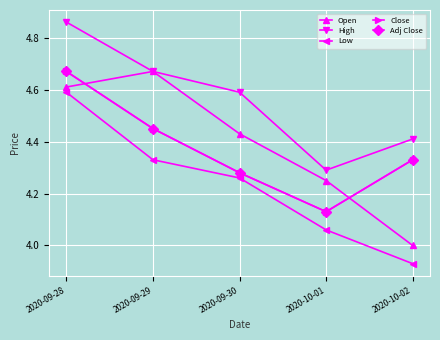

Reading right to left, what are all the values shown in this chart?

Open: 2020-10-02=4.0	2020-10-01=4.2	2020-09-30=4.4	2020-09-29=4.7	2020-09-28=4.6
High: 2020-10-02=4.4	2020-10-01=4.3	2020-09-30=4.6	2020-09-29=4.7	2020-09-28=4.9
Low: 2020-10-02=3.9	2020-10-01=4.1	2020-09-30=4.3	2020-09-29=4.3	2020-09-28=4.6
Close: 2020-10-02=4.3	2020-10-01=4.1	2020-09-30=4.3	2020-09-29=4.4	2020-09-28=4.7
Adj Close: 2020-10-02=4.3	2020-10-01=4.1	2020-09-30=4.3	2020-09-29=4.4	2020-09-28=4.7